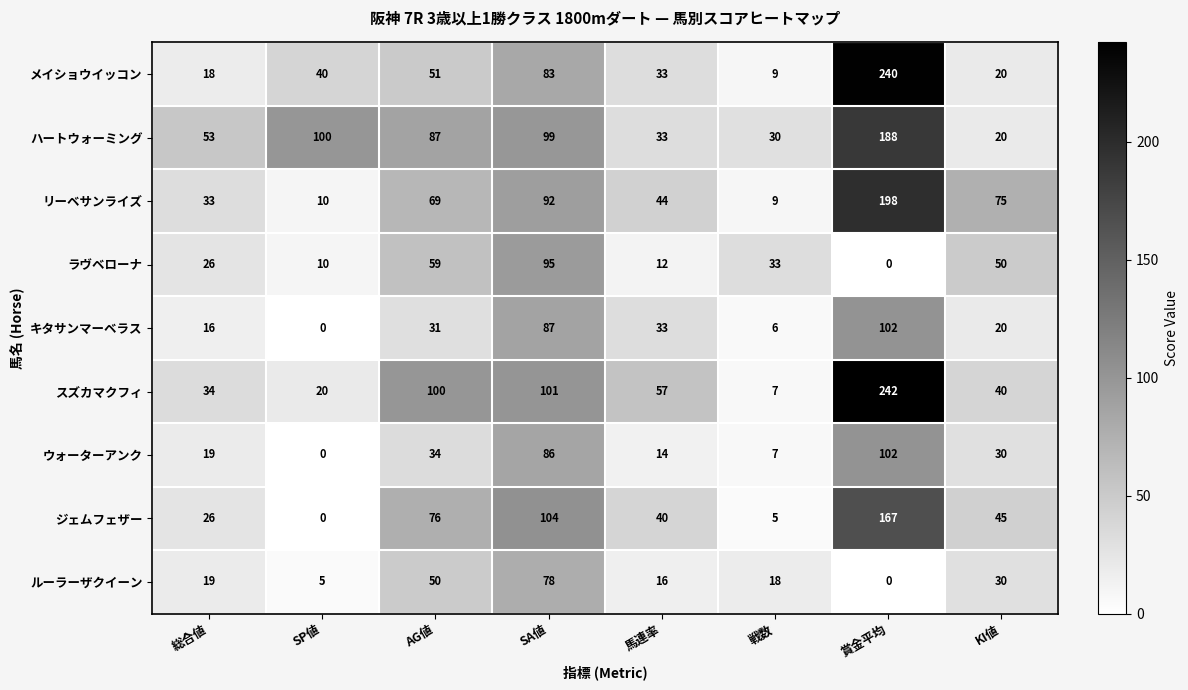

Which series has the widest spread of values?

スズカマクフィ